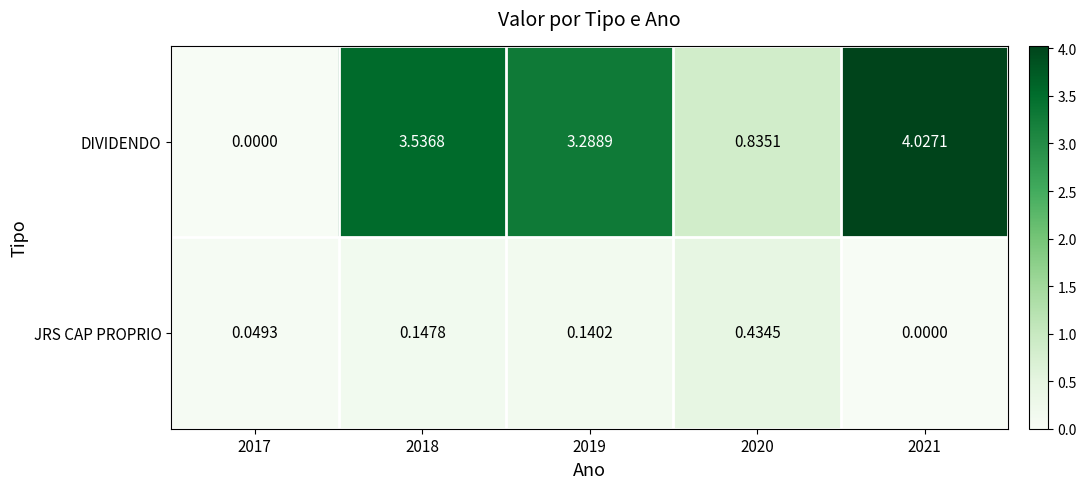

Which series has the widest spread of values?

DIVIDENDO